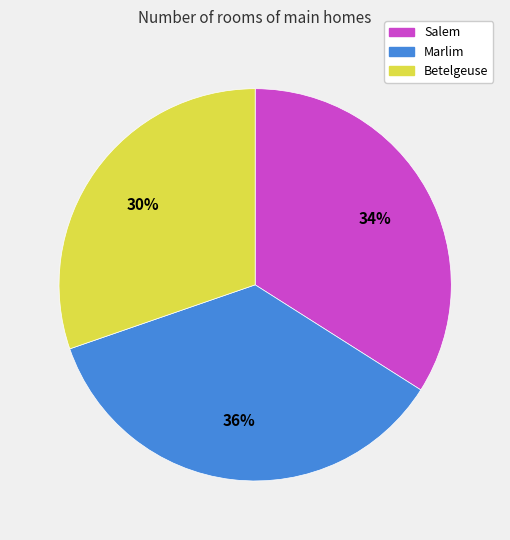

Does Marlim represent more than half of the total?

No